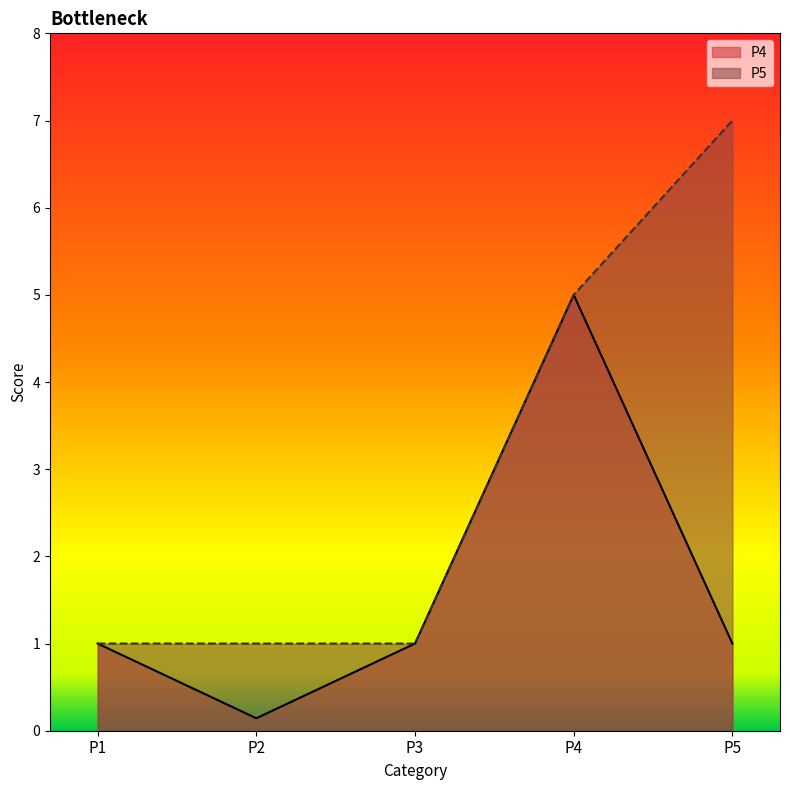

How many categories are shown in the chart?

5